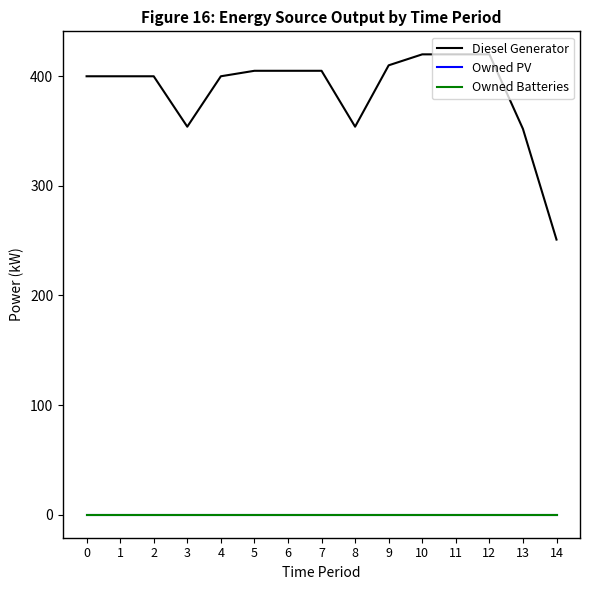

Where does the Diesel Generator series first go above 400?

5